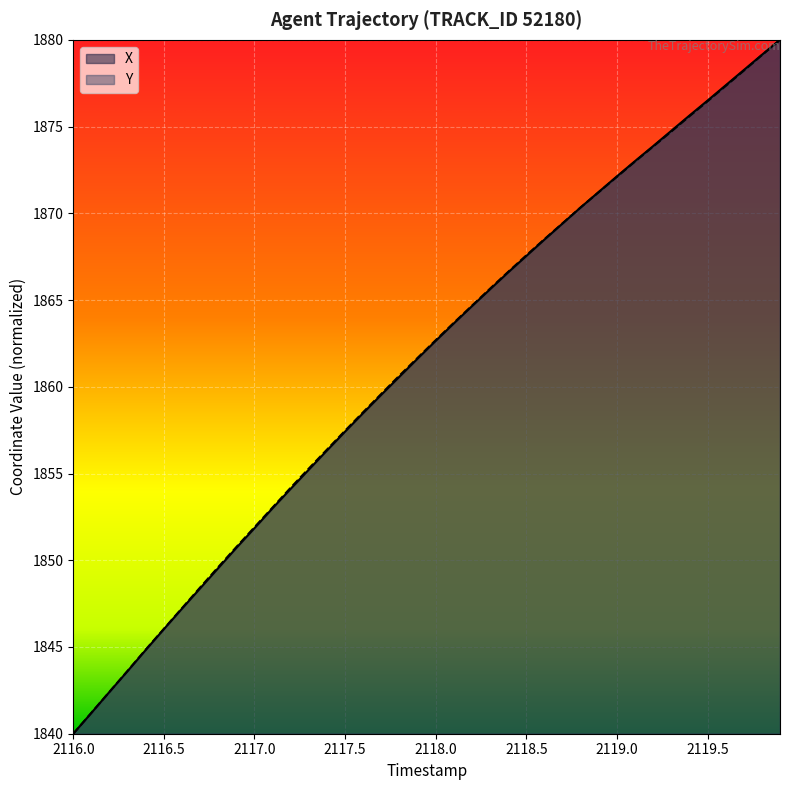

Reading right to left, list all the values displayed in this chart.

X: 1880.0	1879.1	1878.3	1877.4	1876.5	1875.6	1874.8	1873.9	1873.0	1872.1	1871.2	1870.3	1869.4	1868.5	1867.5	1866.6	1865.6	1864.6	1863.7	1862.6	1861.6	1860.6	1859.5	1858.5	1857.4	1856.3	1855.2	1854.1	1853.0	1851.9	1850.7	1849.5	1848.4	1847.2	1846.0	1844.8	1843.6	1842.4	1841.2	1840.0
Y: 1880.0	1879.1	1878.2	1877.3	1876.5	1875.6	1874.7	1873.8	1873.0	1872.1	1871.2	1870.3	1869.4	1868.5	1867.6	1866.6	1865.7	1864.7	1863.7	1862.7	1861.7	1860.6	1859.6	1858.5	1857.5	1856.4	1855.3	1854.2	1853.0	1851.9	1850.8	1849.6	1848.4	1847.2	1846.0	1844.9	1843.6	1842.4	1841.2	1840.0